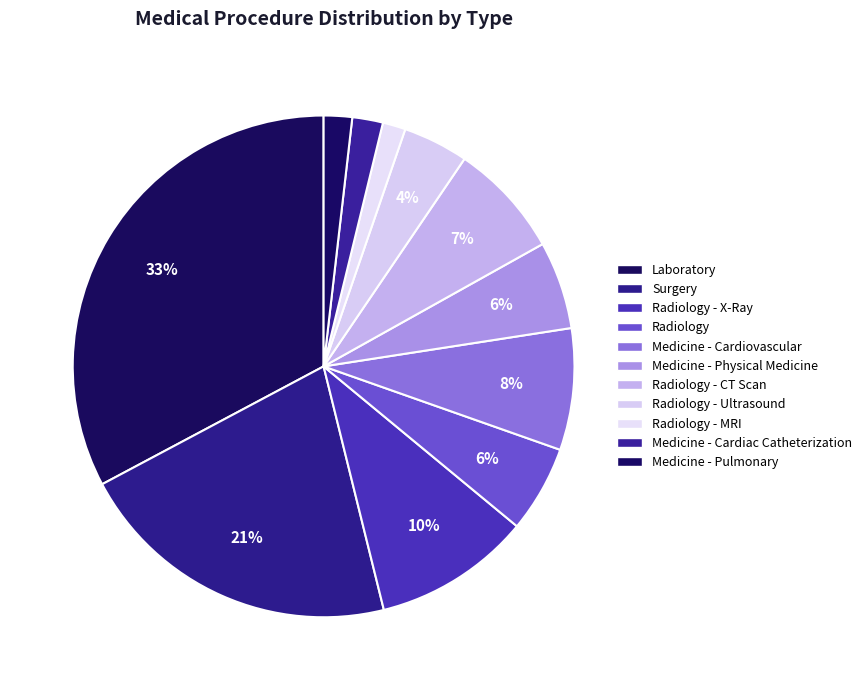

How many slices are in this pie chart?

11